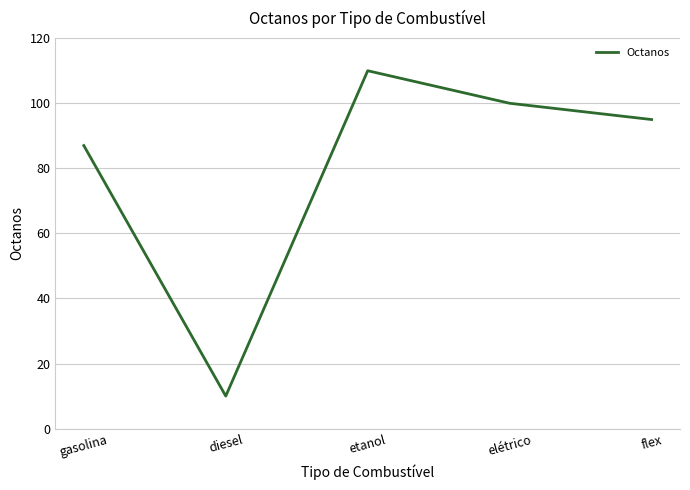

What is the difference between the maximum and minimum values?

100